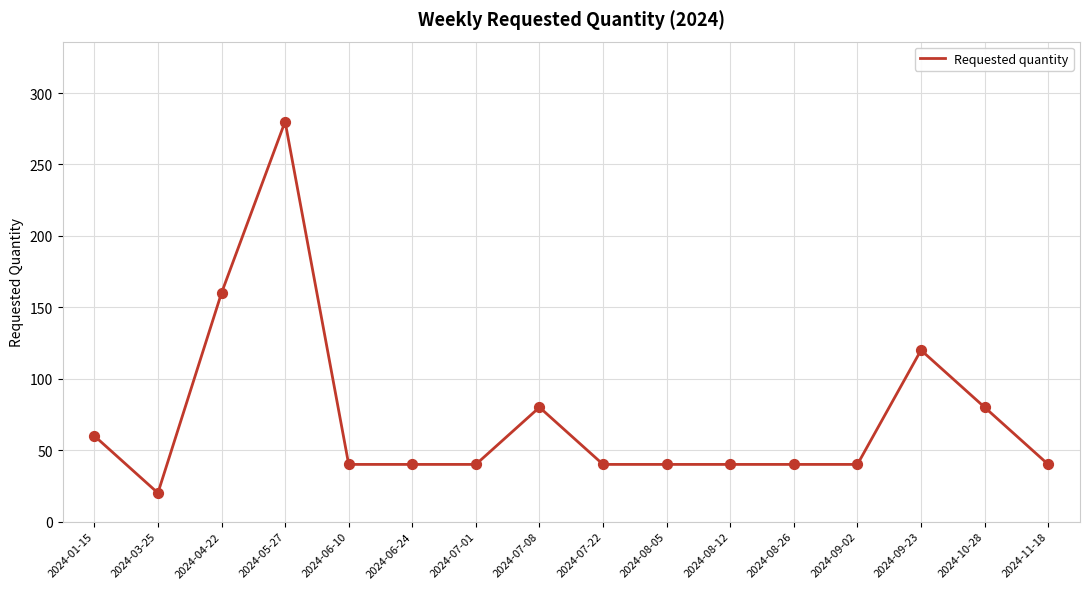

What is the ratio of the value at 2024-06-10 to the value at 2024-08-12?

1.0